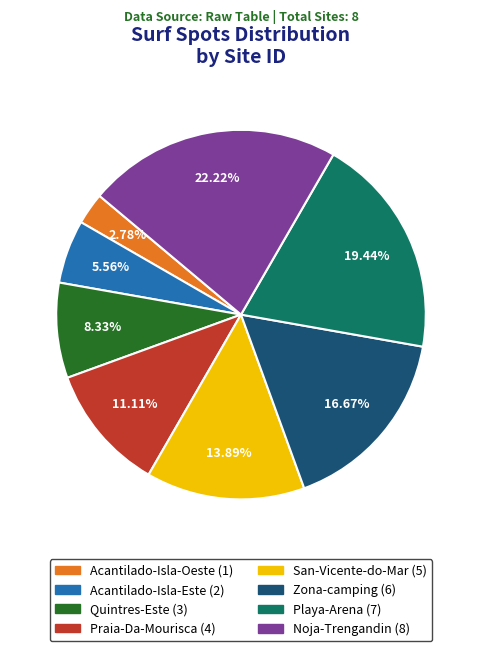

Combined, do San-Vicente-do-Mar and Noja-Trengandin account for over 50%?

No